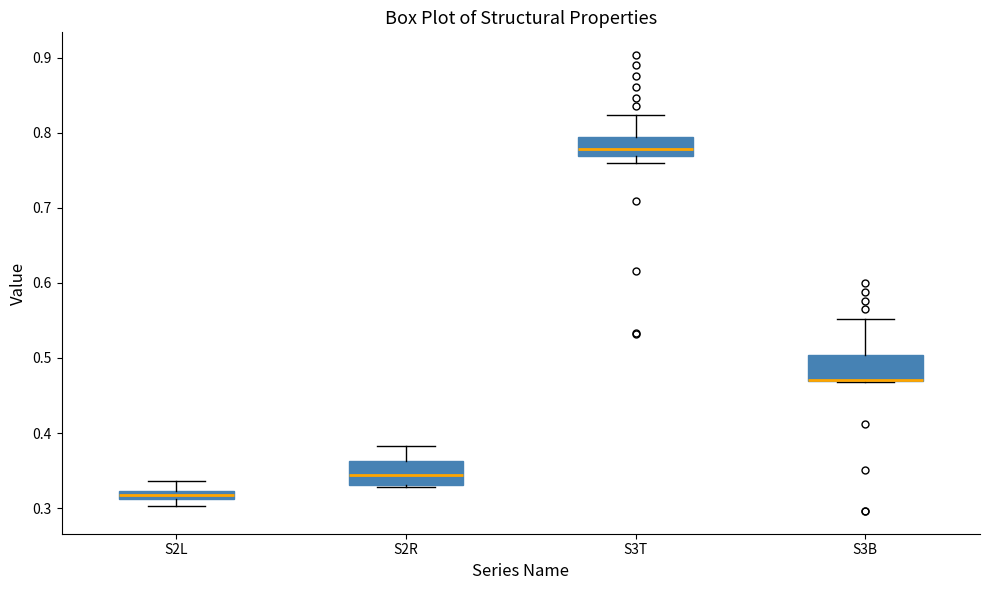

Where is the upper edge of the box for S3B on the y-axis? The values are not printed on the chart, so give them approximately, as read against the axis.

0.50